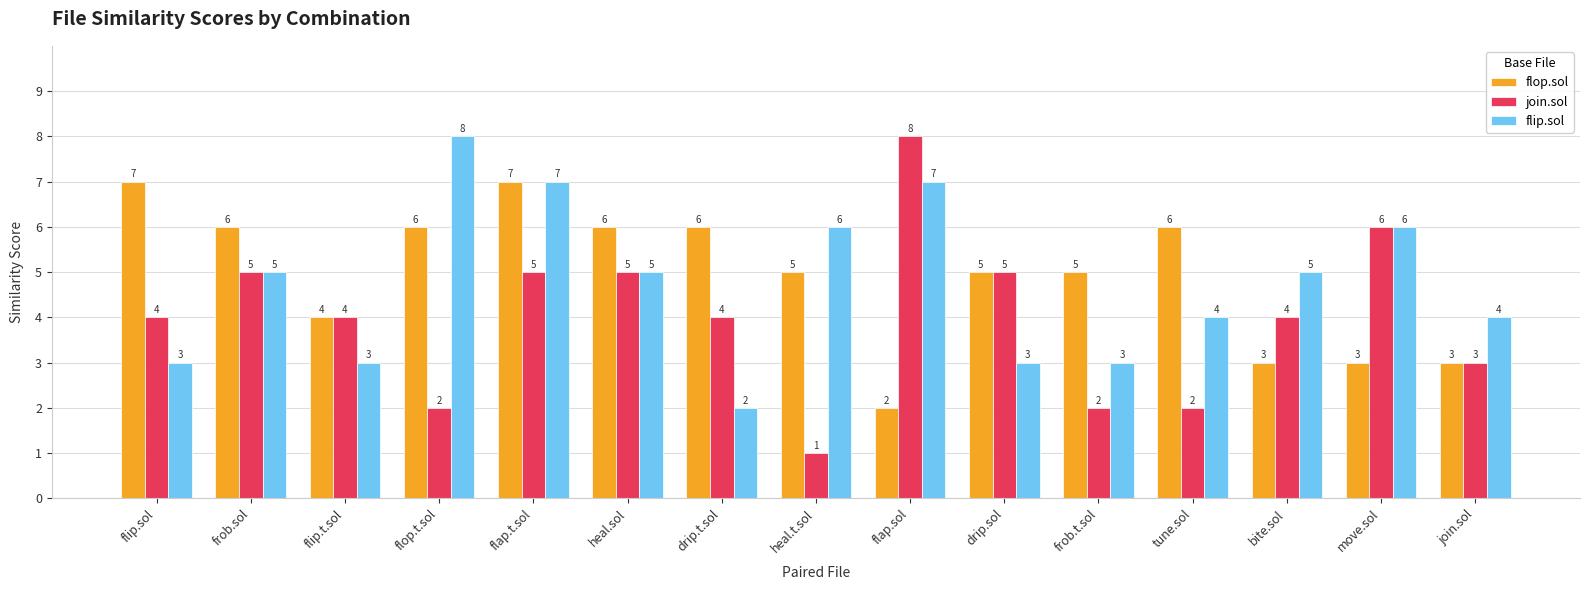

The join.sol series shows 3 at drip.sol. True or false?

False